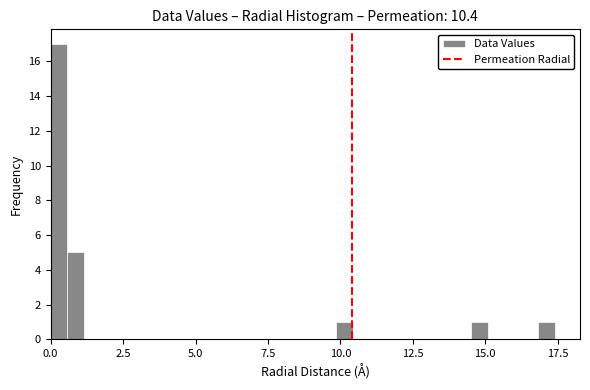

Read against the x-axis, roughly where is the centre of the tallest bar?

0.5